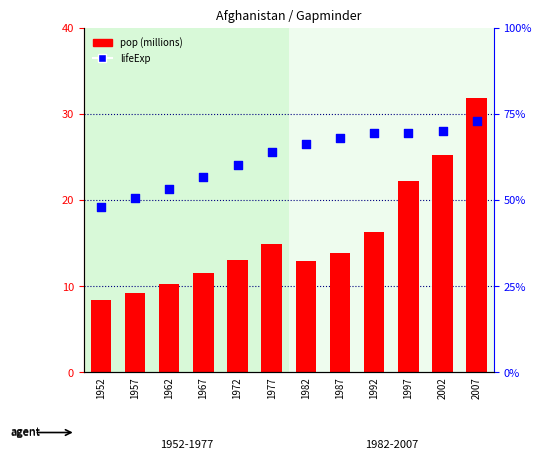

What is the total value across all series at 2002?

67.4